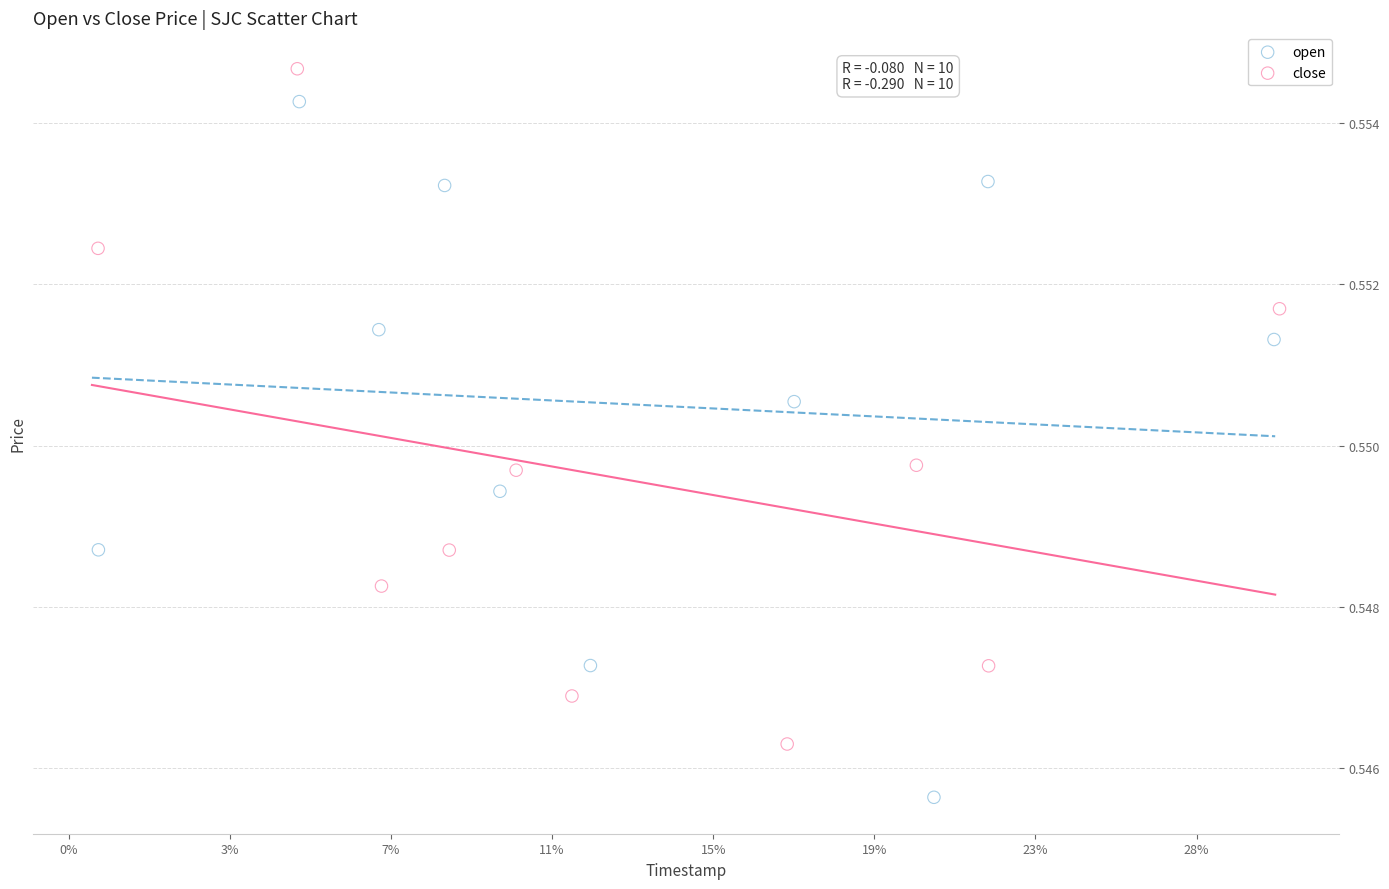

Which series contains the highest Y value?

close